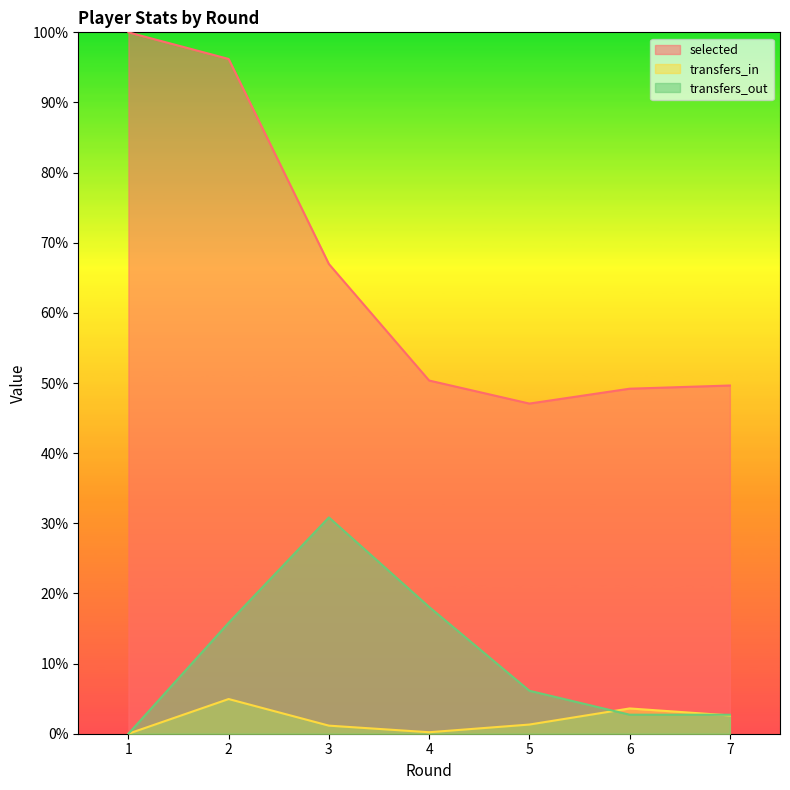

What value does the selected series have at 3?

0.7